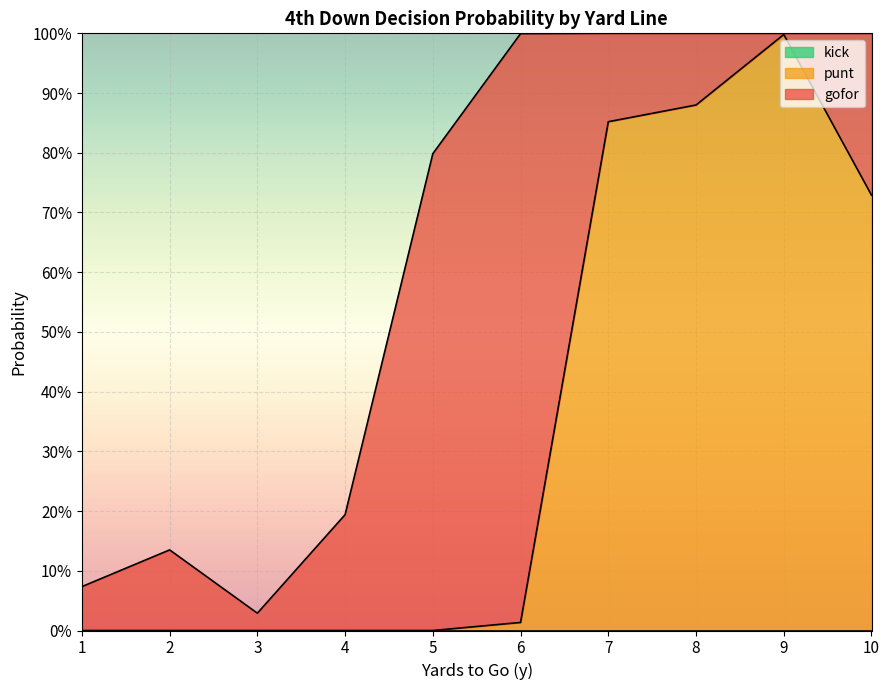

Does the chart display data point markers on the line(s)?

No